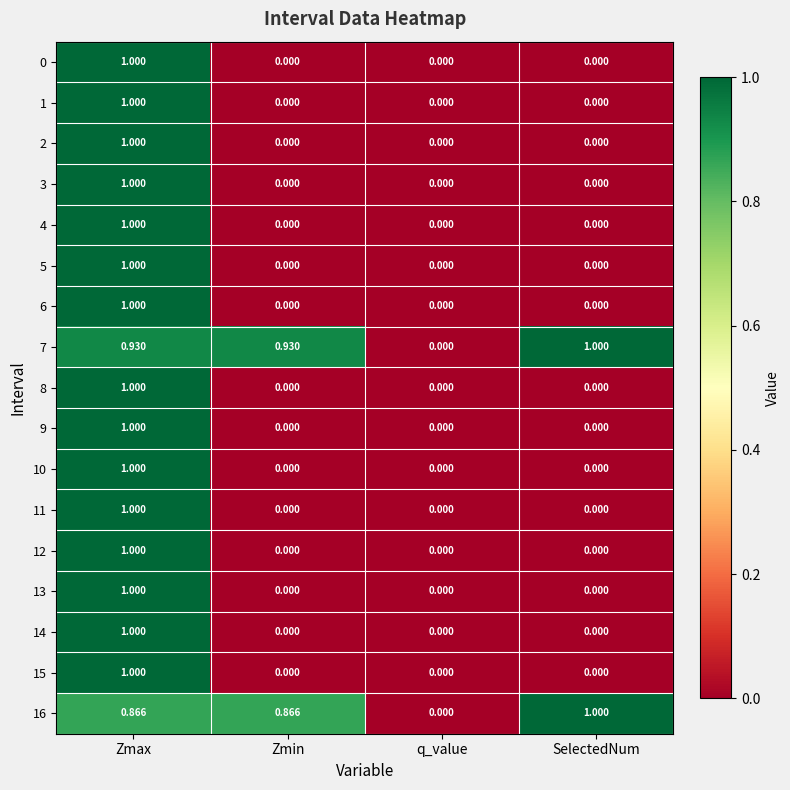

Is the value of 3 at Zmax greater than the value of 1 at Zmin?

Yes